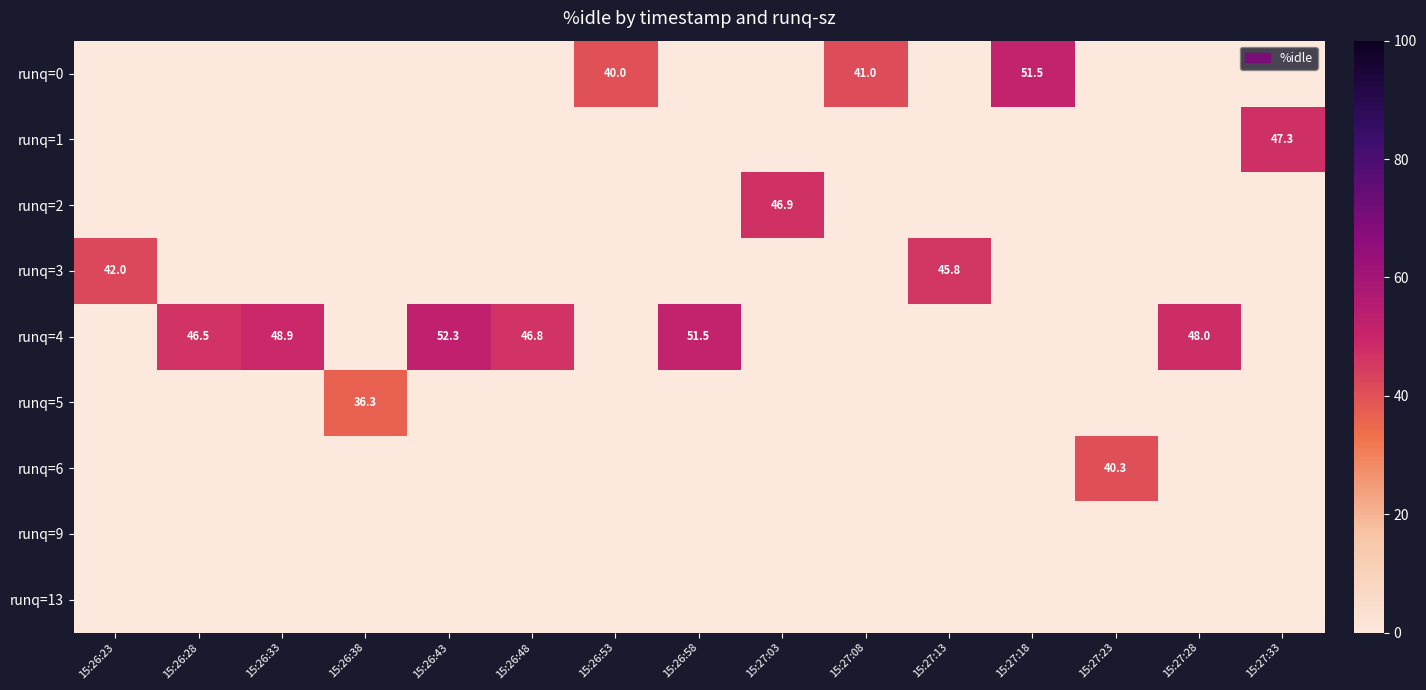

Reading left to right, list all the values displayed in this chart.

row_0: 0.0	0.0	0.0	0.0	0.0	0.0	40.0	0.0	0.0	41.0	0.0	51.5	0.0	0.0	0.0
row_1: 0.0	0.0	0.0	0.0	0.0	0.0	0.0	0.0	0.0	0.0	0.0	0.0	0.0	0.0	47.3
row_2: 0.0	0.0	0.0	0.0	0.0	0.0	0.0	0.0	46.9	0.0	0.0	0.0	0.0	0.0	0.0
row_3: 42.0	0.0	0.0	0.0	0.0	0.0	0.0	0.0	0.0	0.0	45.8	0.0	0.0	0.0	0.0
row_4: 0.0	46.5	48.9	0.0	52.3	46.8	0.0	51.5	0.0	0.0	0.0	0.0	0.0	48.0	0.0
row_5: 0.0	0.0	0.0	36.3	0.0	0.0	0.0	0.0	0.0	0.0	0.0	0.0	0.0	0.0	0.0
row_6: 0.0	0.0	0.0	0.0	0.0	0.0	0.0	0.0	0.0	0.0	0.0	0.0	40.3	0.0	0.0
row_7: 0.0	0.0	0.0	0.0	0.0	0.0	0.0	0.0	0.0	0.0	0.0	0.0	0.0	0.0	0.0
row_8: 0.0	0.0	0.0	0.0	0.0	0.0	0.0	0.0	0.0	0.0	0.0	0.0	0.0	0.0	0.0